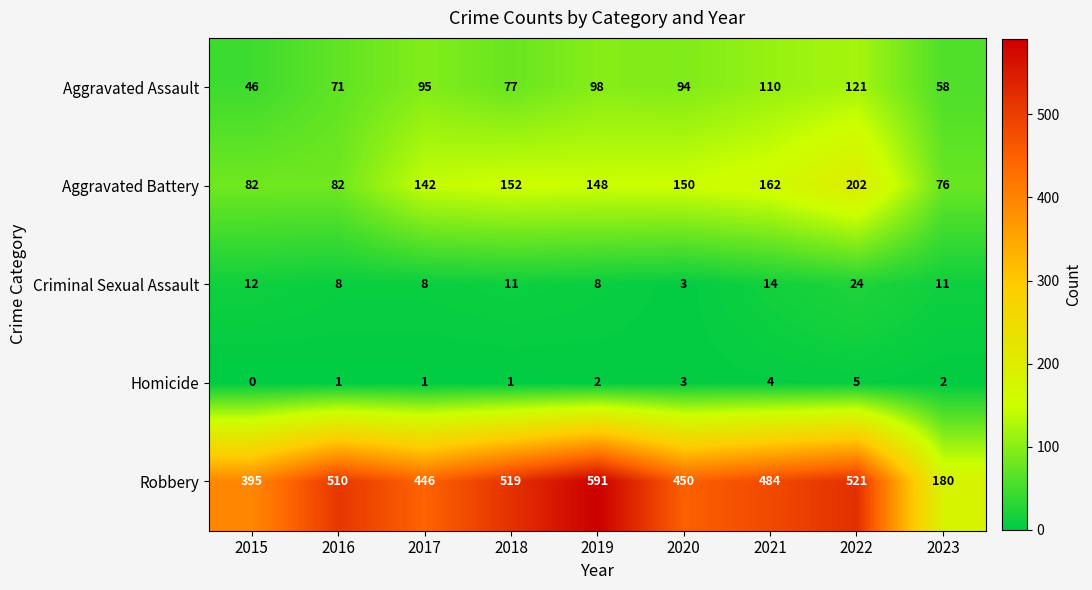

Is it true that Homicide equals 2 at 2019?

True